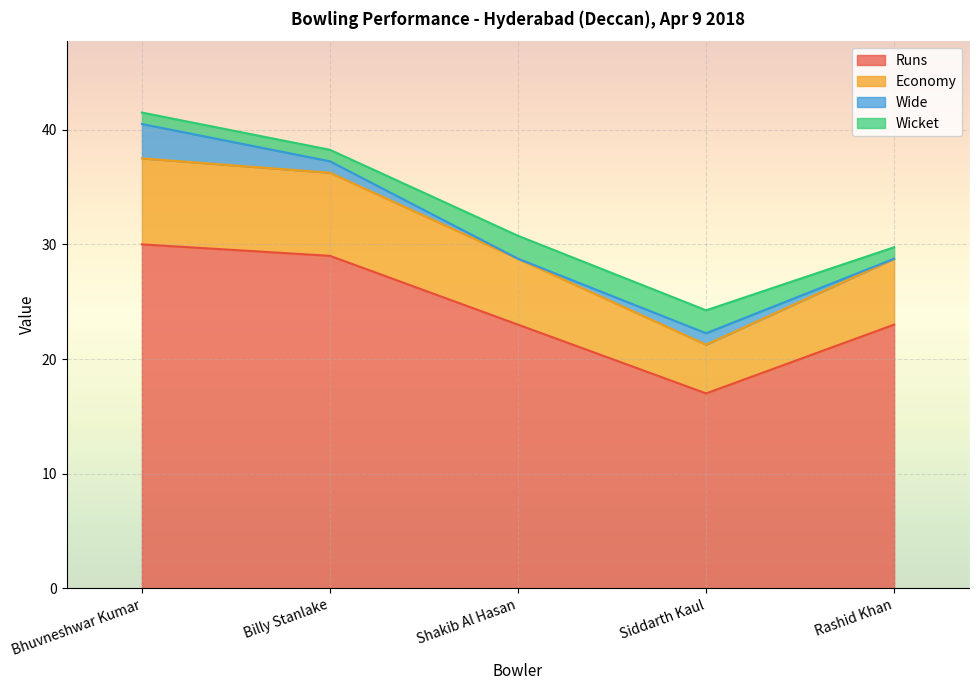

True or false: Economy has more than 2 interior local peaks.

False